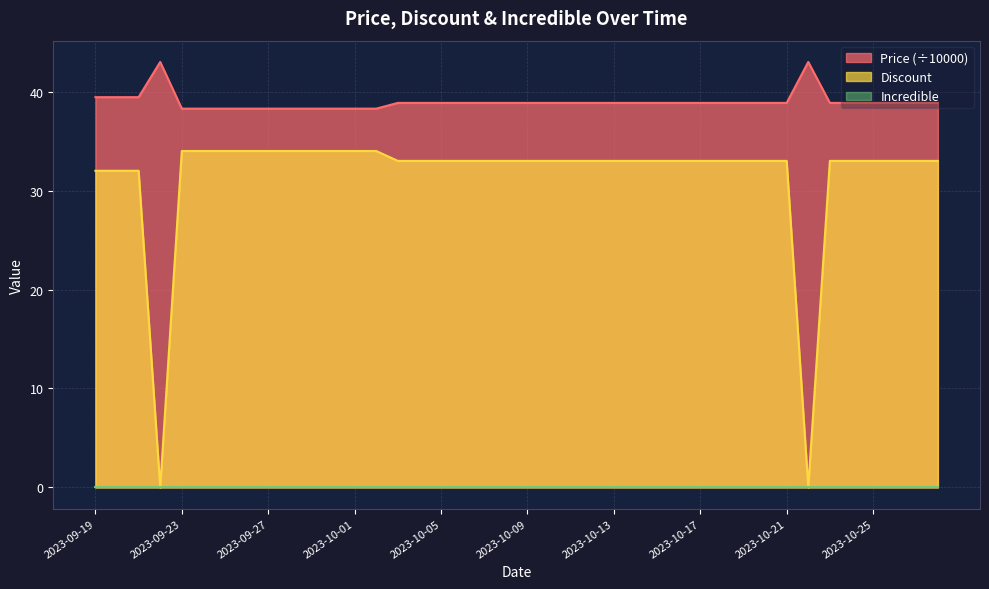

How many lines are shown in the chart?

3